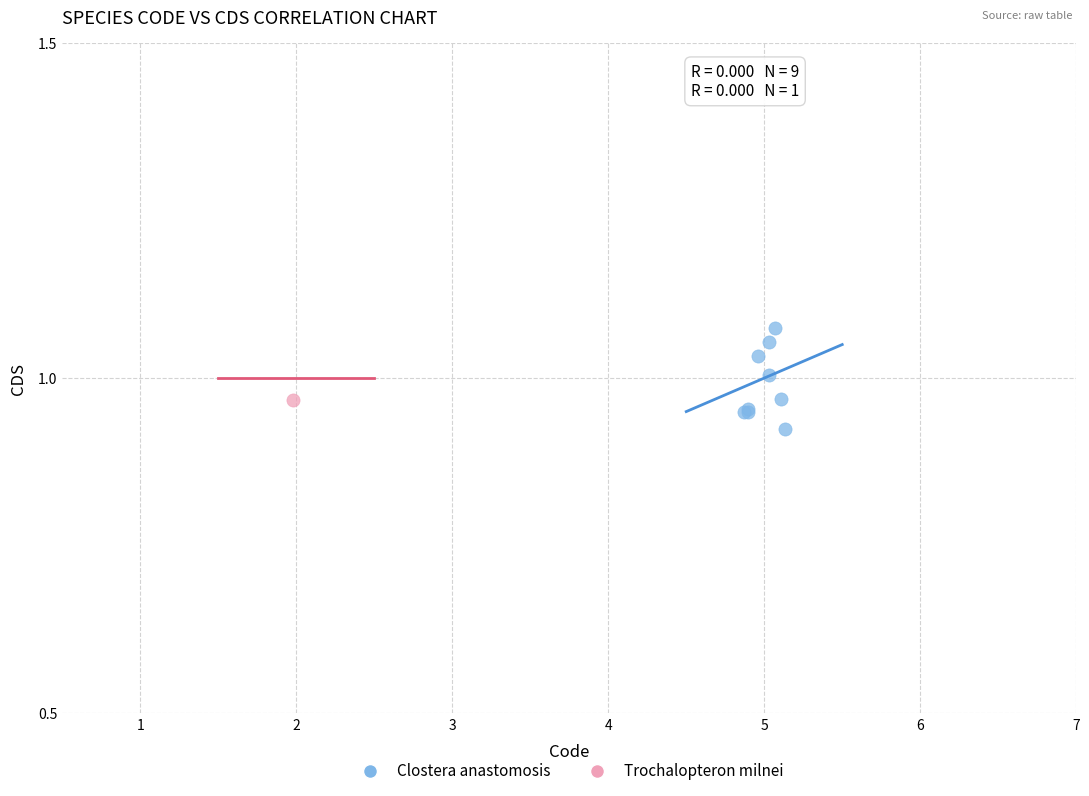

What are all the series names shown in the legend?

Clostera anastomosis, Trochalopteron milnei